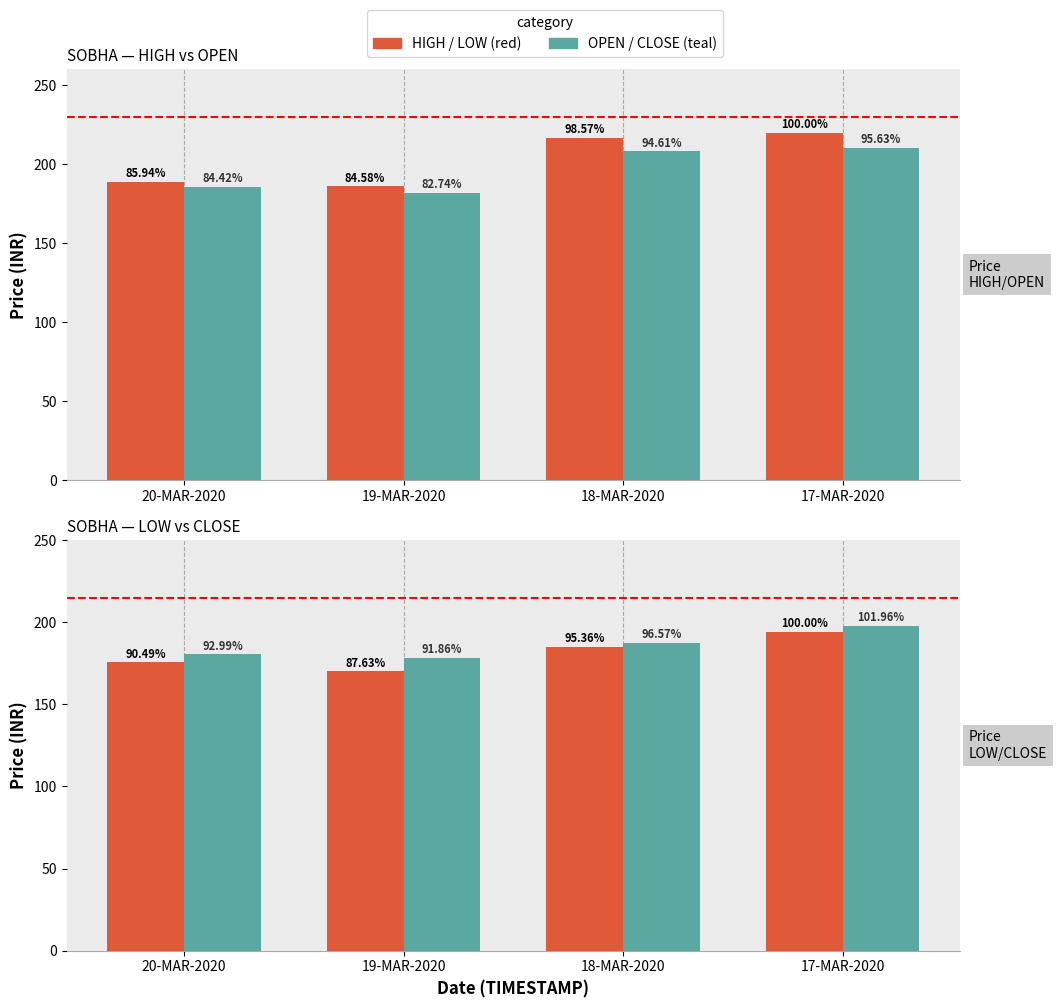

List the series in order of their peak value, highest first.

HIGH, OPEN, CLOSE, LOW